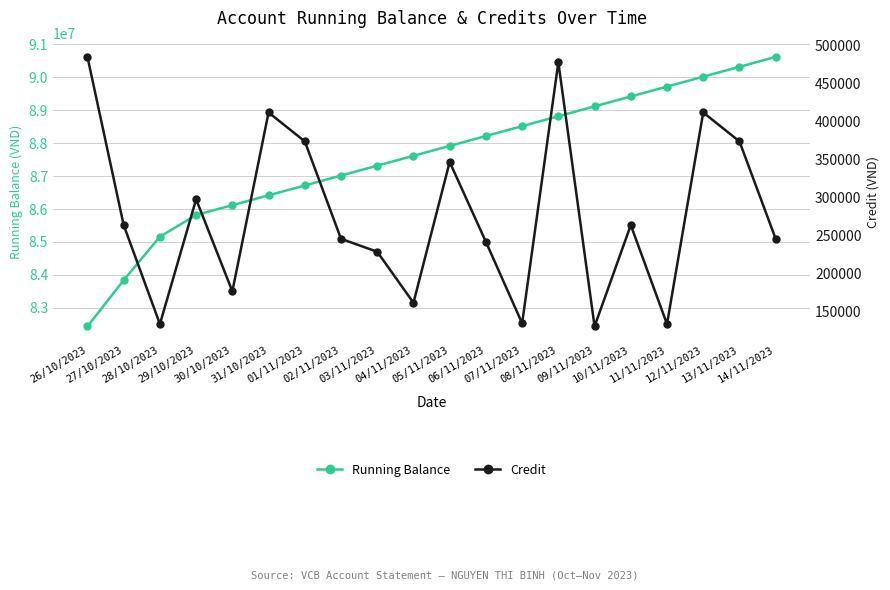

How many interior local peaks does the Credit series have?

6